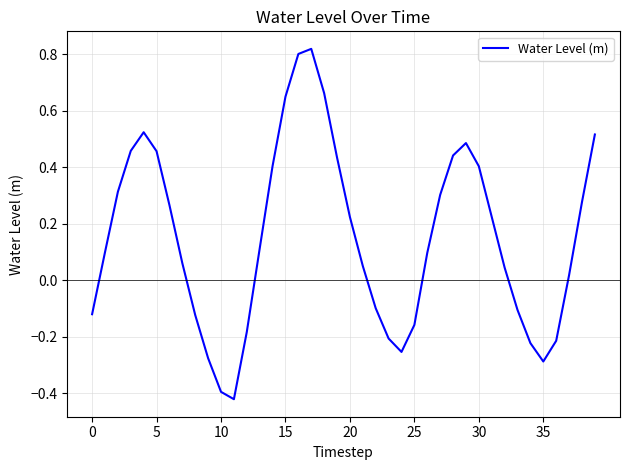

What is the difference between the maximum and minimum values?

1.2